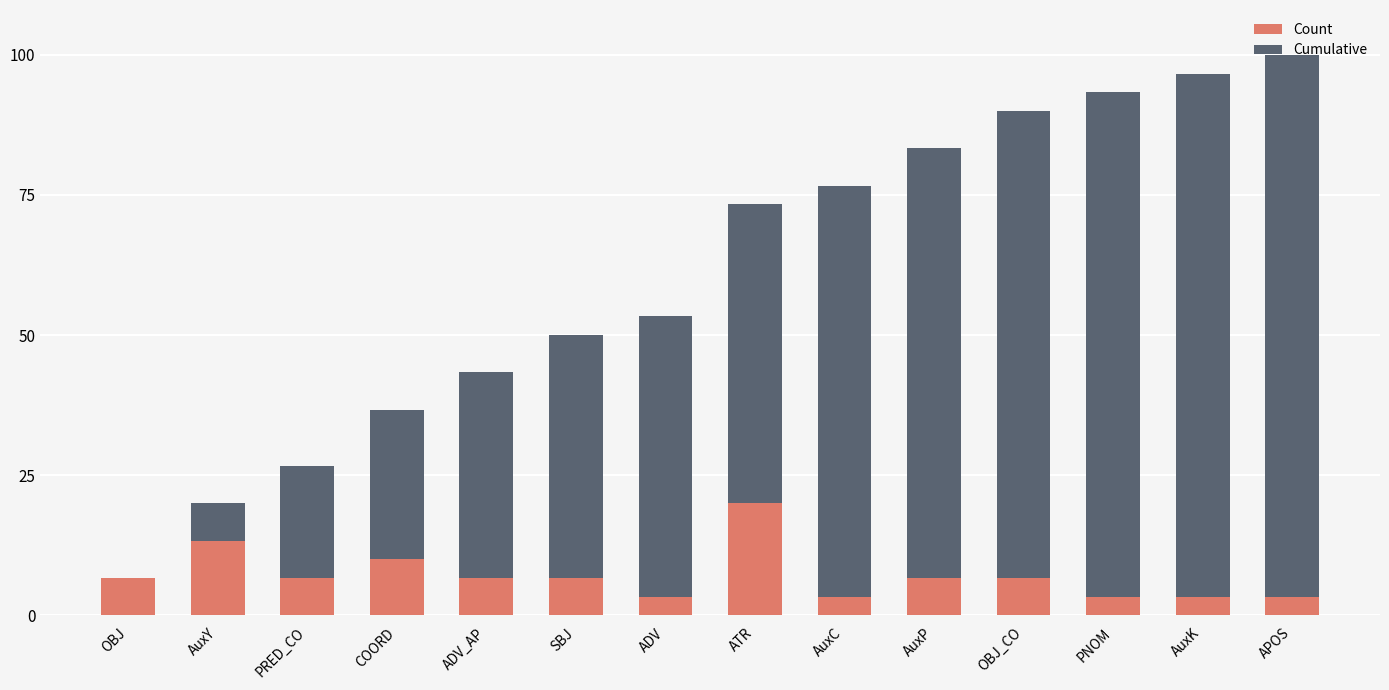

What is the total value across all series at AuxY?

20.0